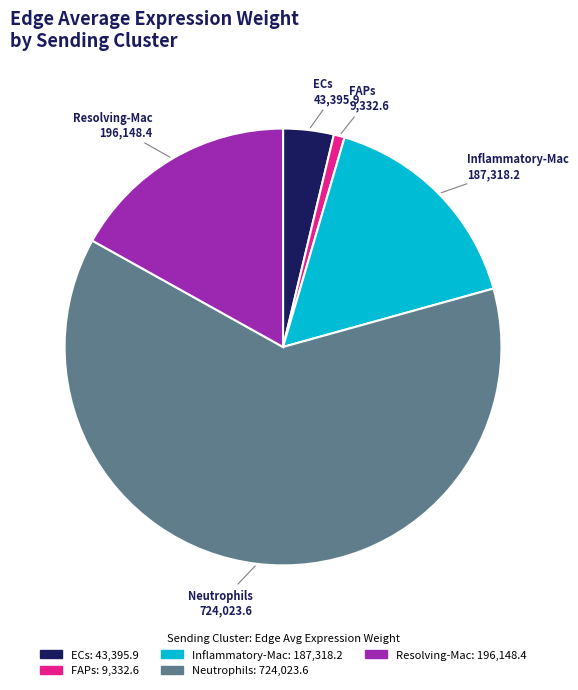

Count the number of slices in the pie.

5